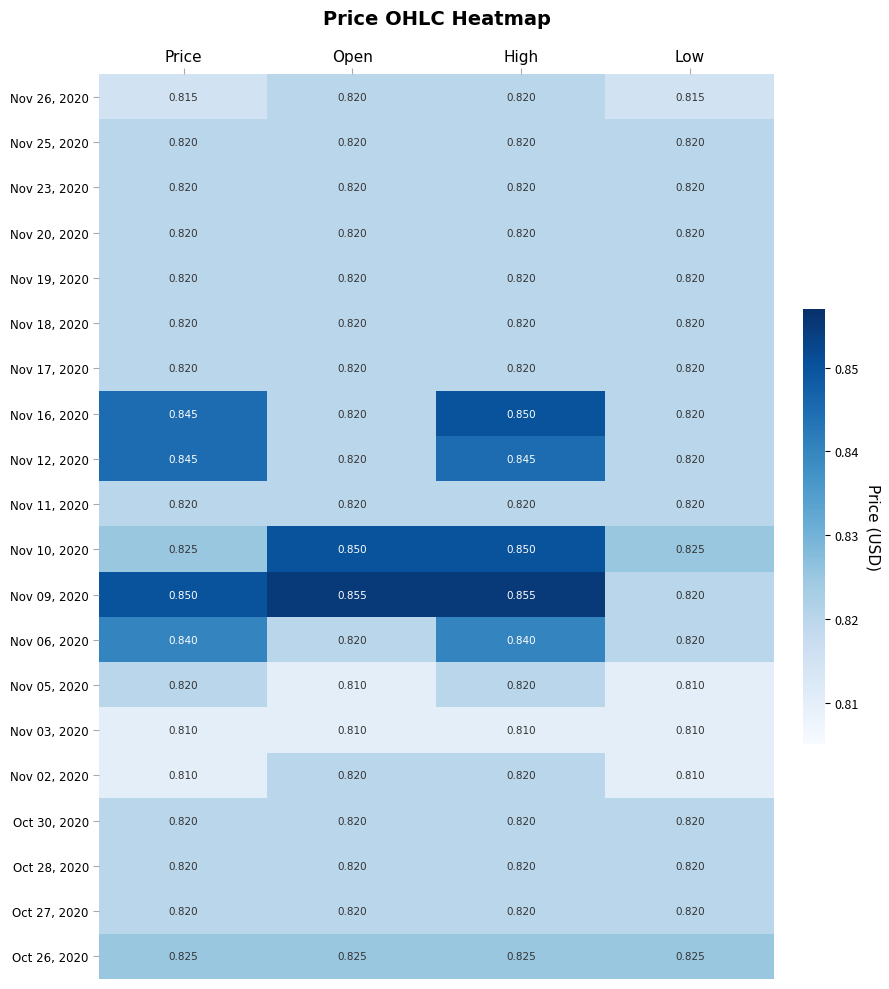

At which category is the sum across all series the highest?

High